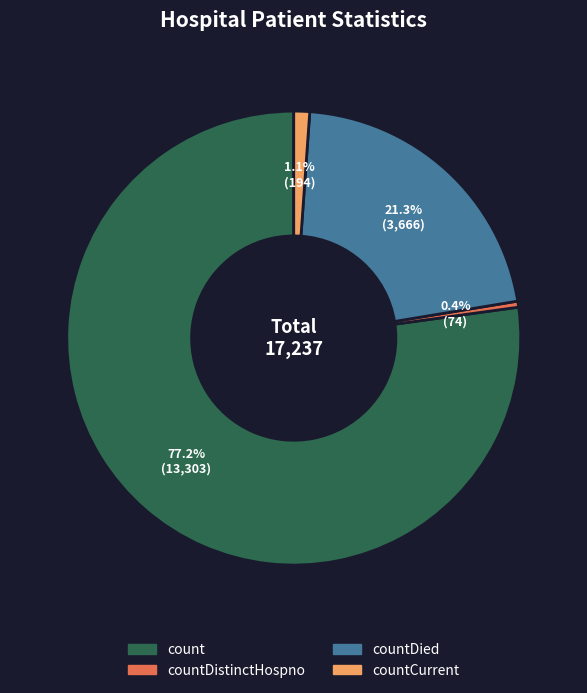

How many segments does this pie chart have?

4